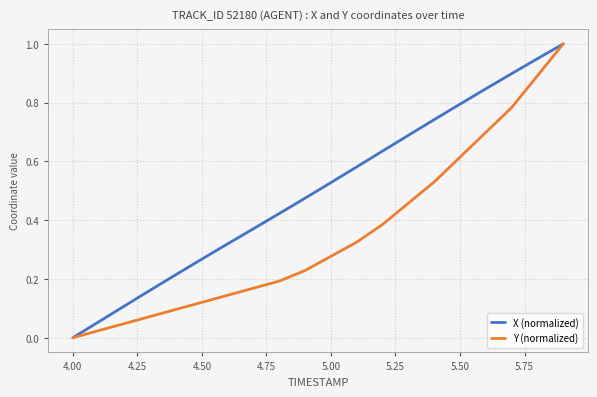

What is the difference between the maximum and minimum values in the X (normalized) series?

1.0